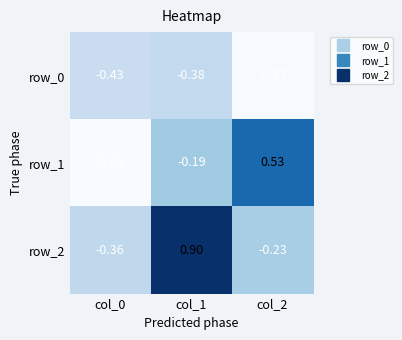

What is the difference between the maximum and minimum values in the row_1 series?

1.4